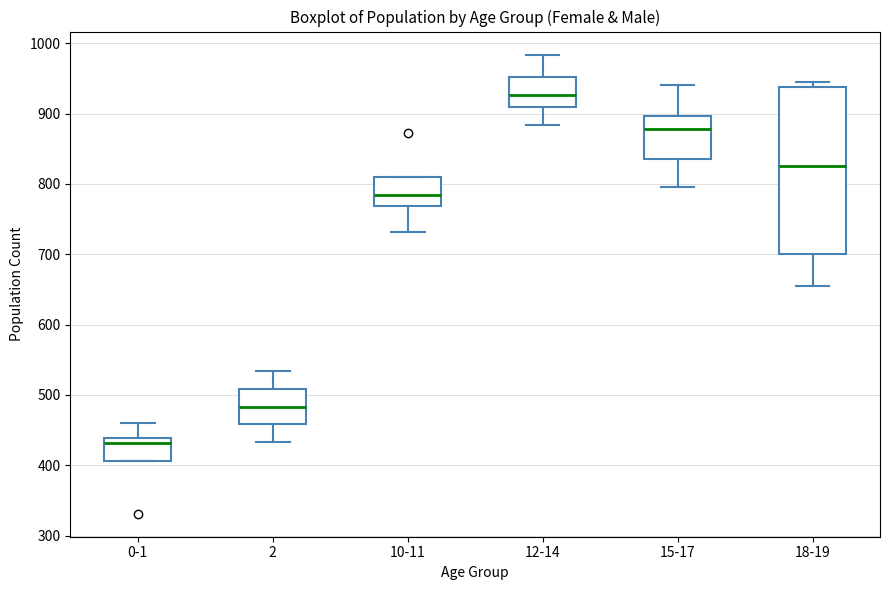

Reading left to right, transcribe this box plot: for each box, give where its median line is, the range the box spans, and where its two whiskers end, as read against the y-axis. The values are not printed on the chart, so give them approximately, as read against the axis.

0-1: median 430, box 410 to 440, whiskers 410 to 460
2: median 480, box 460 to 510, whiskers 430 to 530
10-11: median 780, box 770 to 810, whiskers 730 to 810
12-14: median 930, box 910 to 950, whiskers 880 to 980
15-17: median 880, box 840 to 900, whiskers 800 to 940
18-19: median 830, box 700 to 940, whiskers 660 to 950